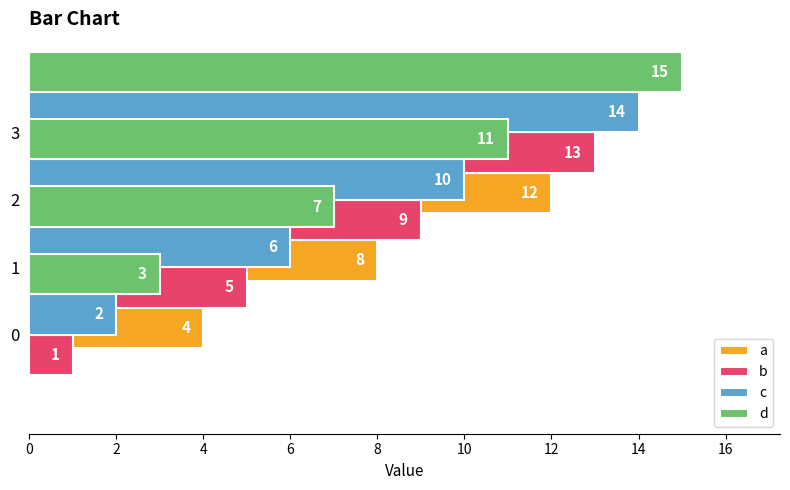

What is the difference between the maximum and minimum values in the a series?

12